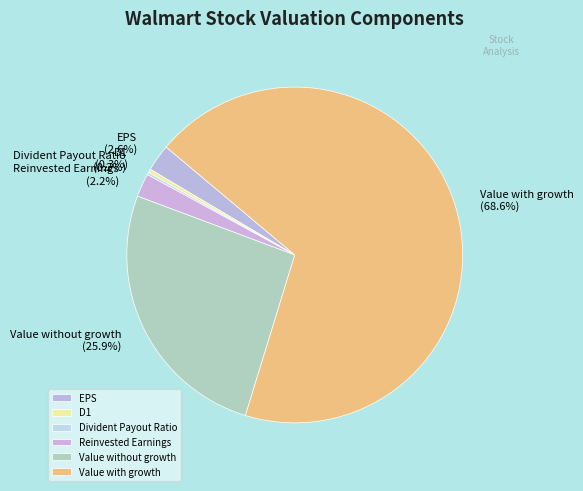

The D1 slice represents 8% of the pie. True or false?

False